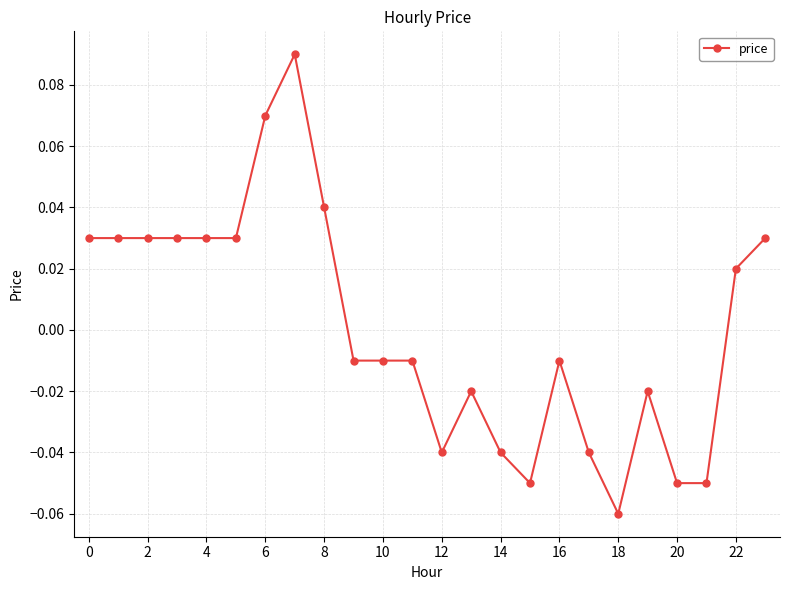

How many values are below zero?

13